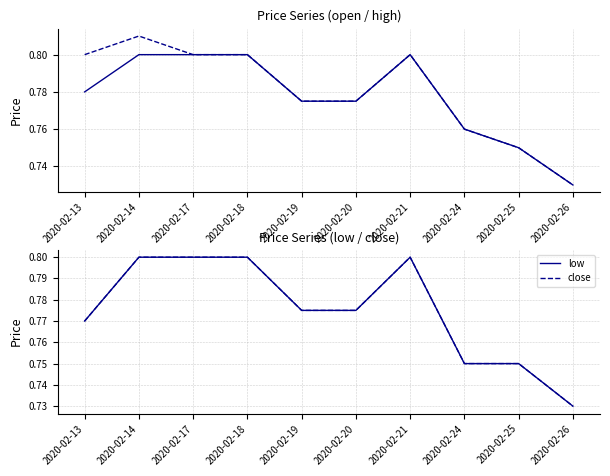

How many lines are shown in the chart?

4